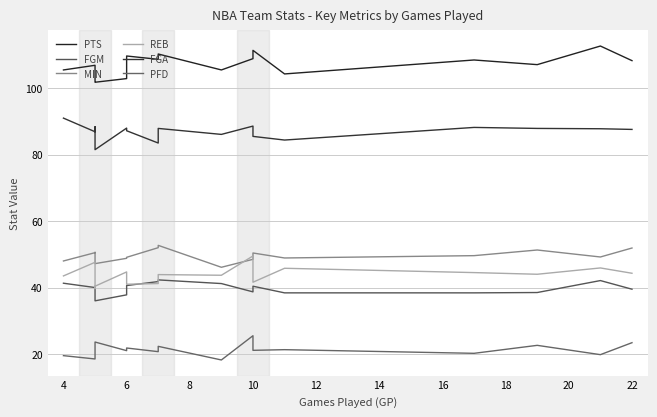

What is the maximum value shown in the chart?

112.7